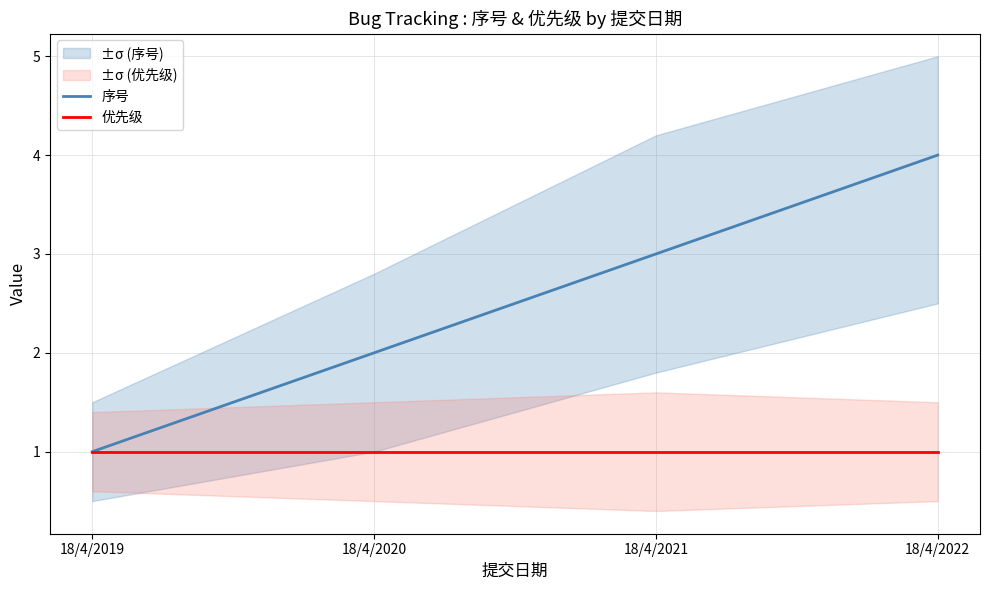

True or false: 优先级 and 序号 cross at least once.

False